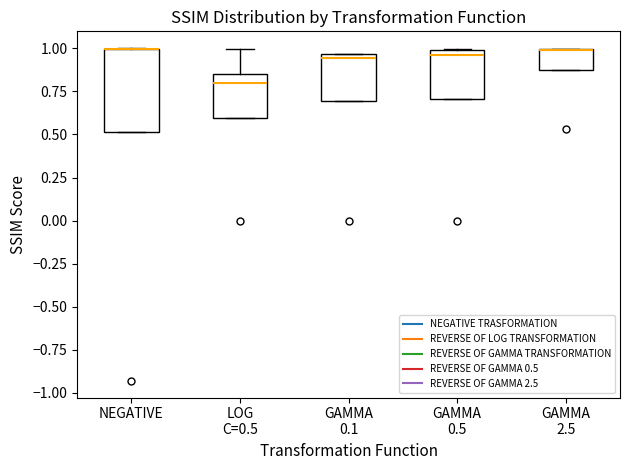

Comparing the boxes themselves (not the whiskers), which one is the tallest?

NEGATIVE